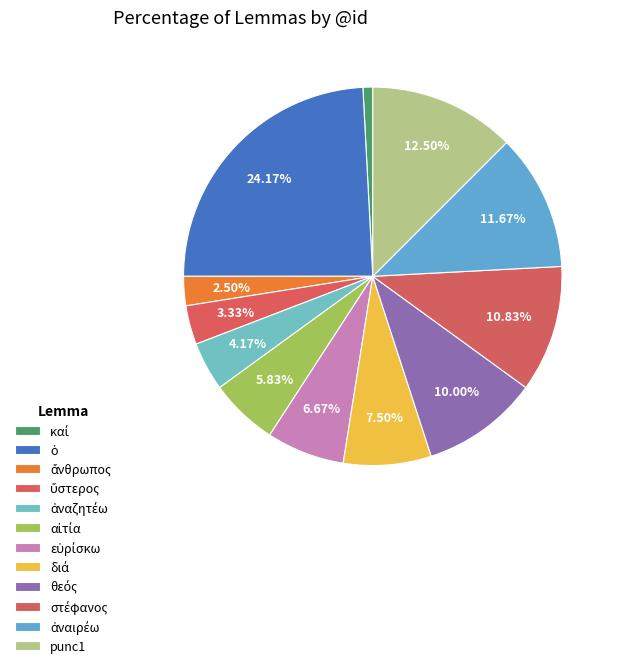

How many segments does this pie chart have?

12